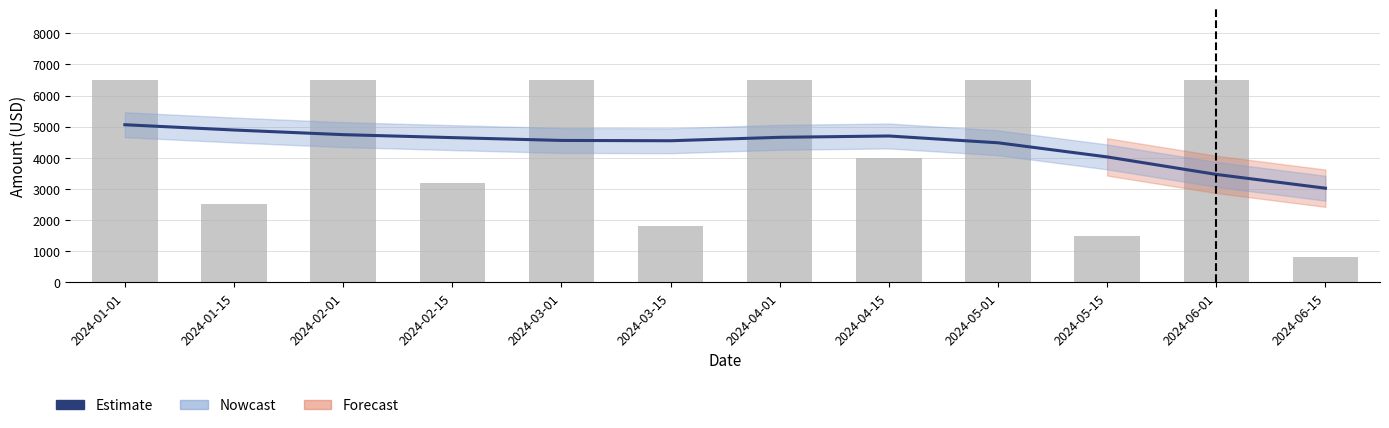

What is the sum of all values?

52800.0